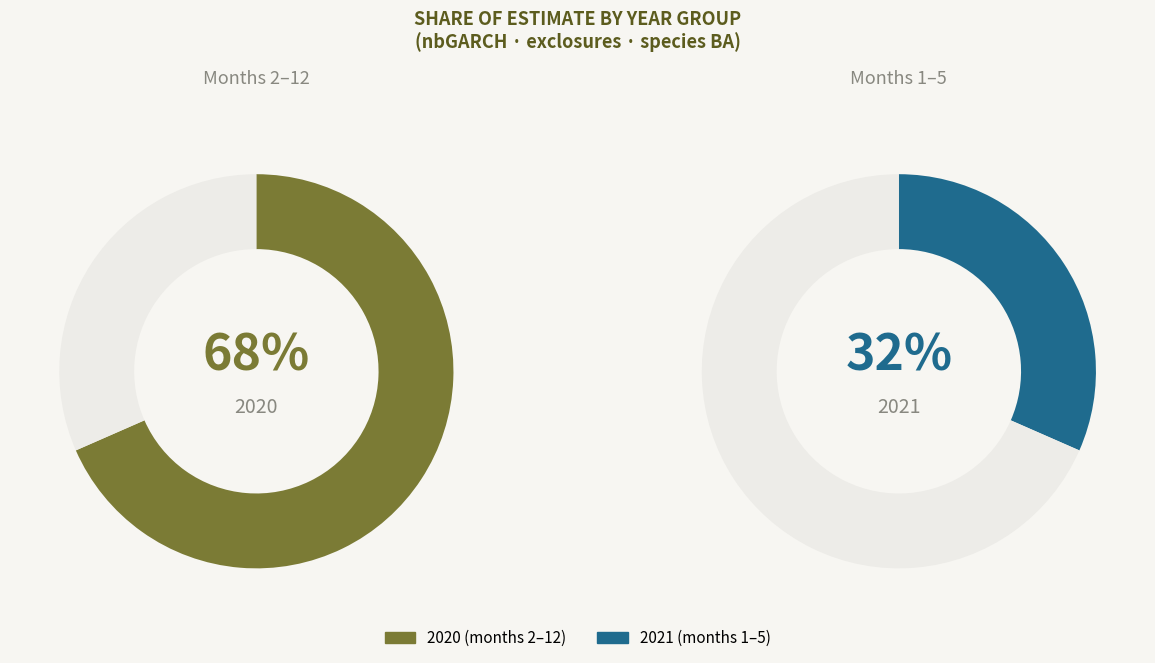

Which slice is the smallest?

2